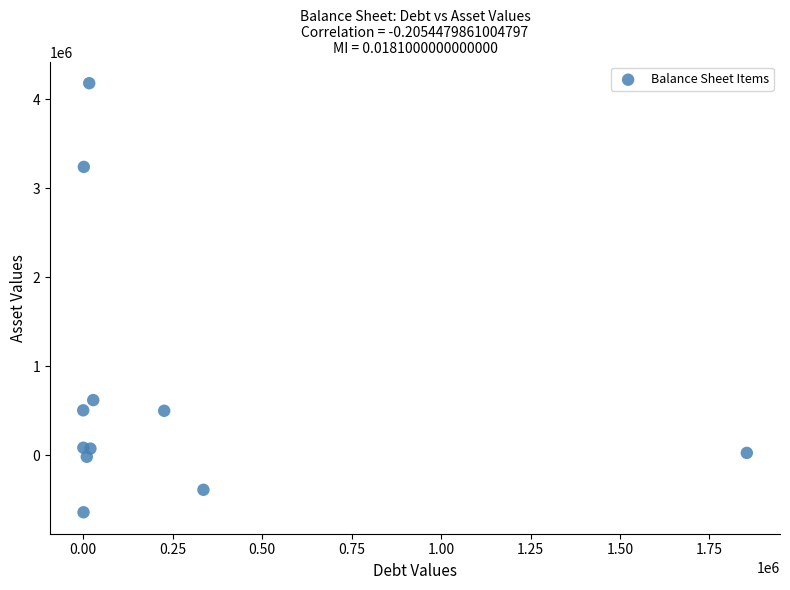

What Y value in the scatter plot is closest to 1770000?

620000.0